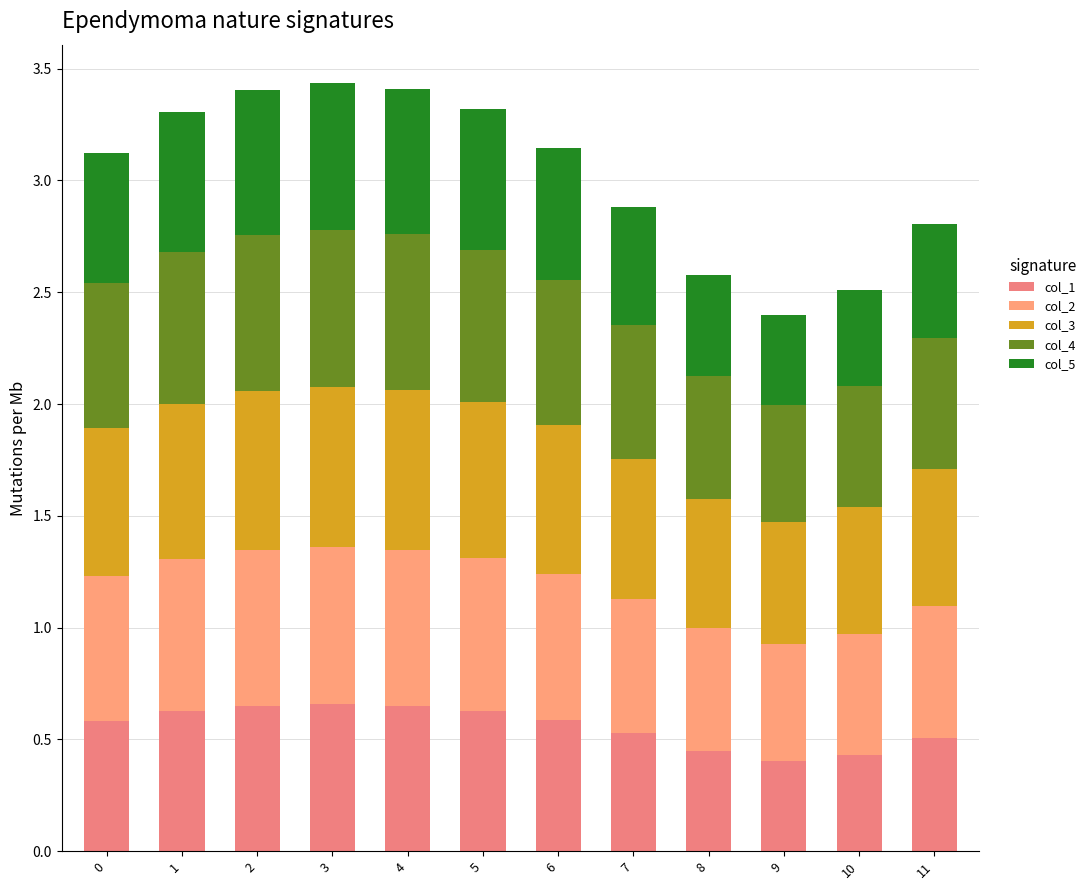

How many data points does each series have?

12